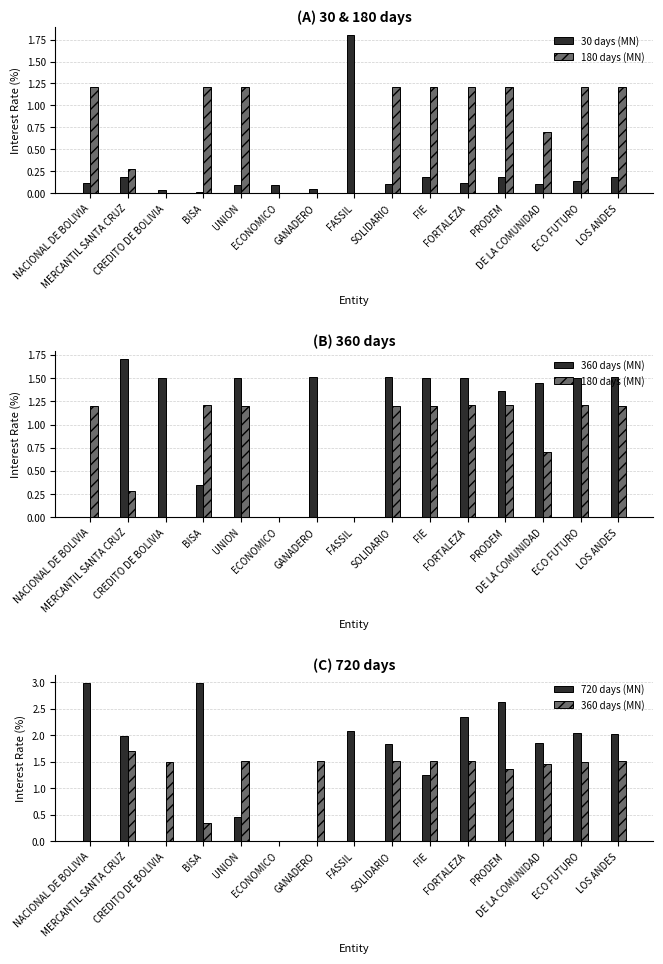

What is the label of the 15th bar from the right?

NACIONAL DE BOLIVIA